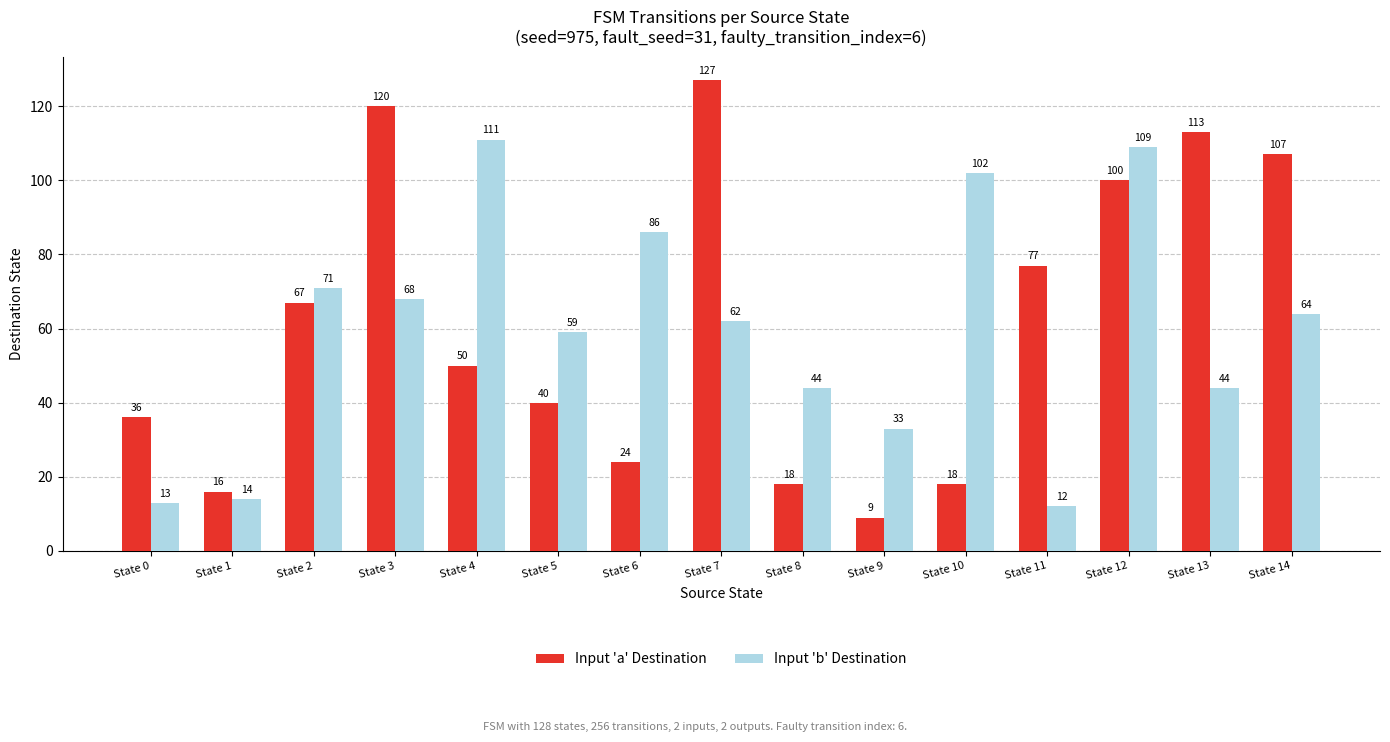

How many data points does each series have?

15